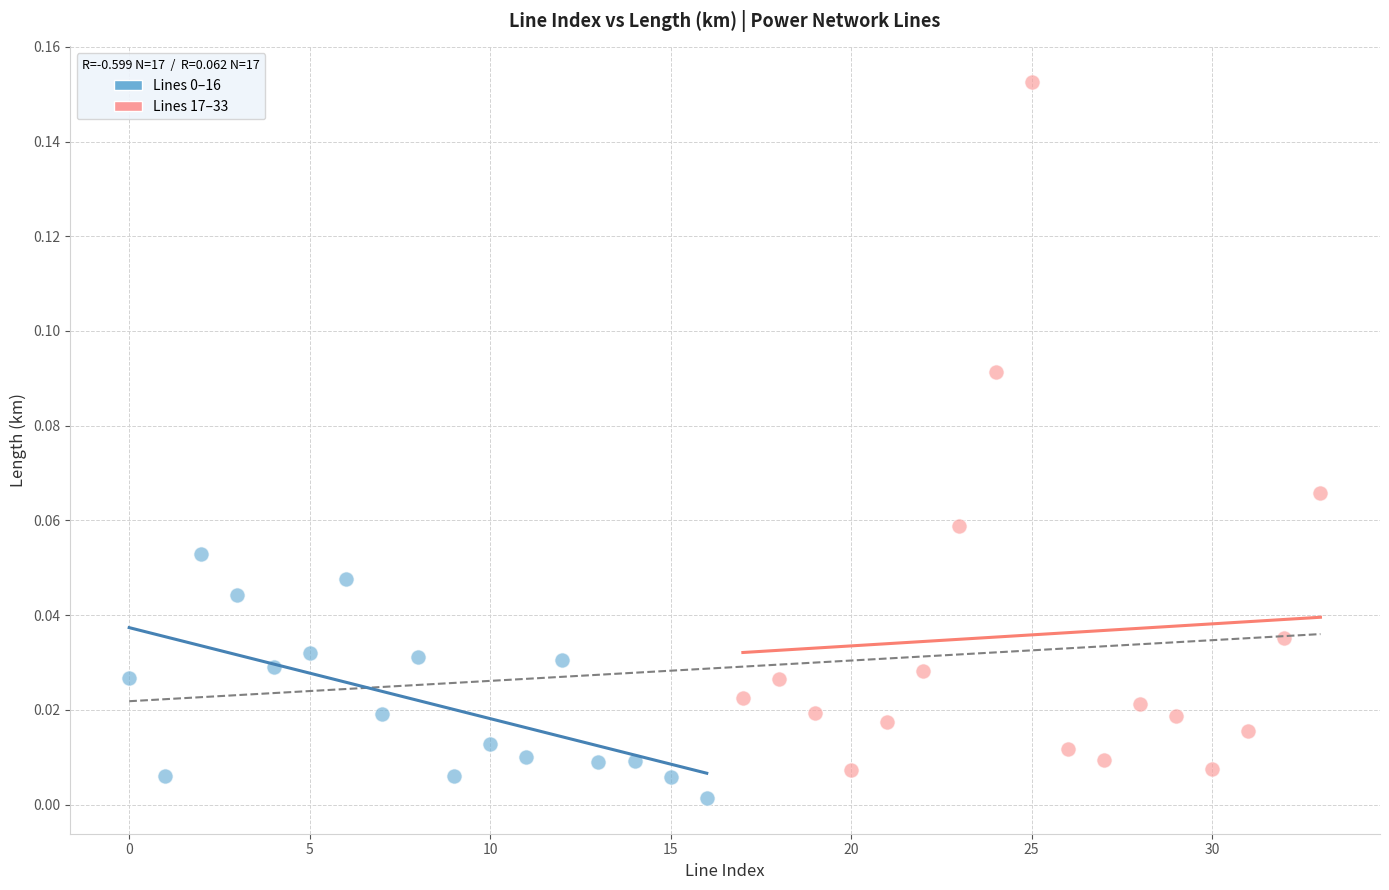

Which series has the largest Y range (max minus min)?

Lines 17–33